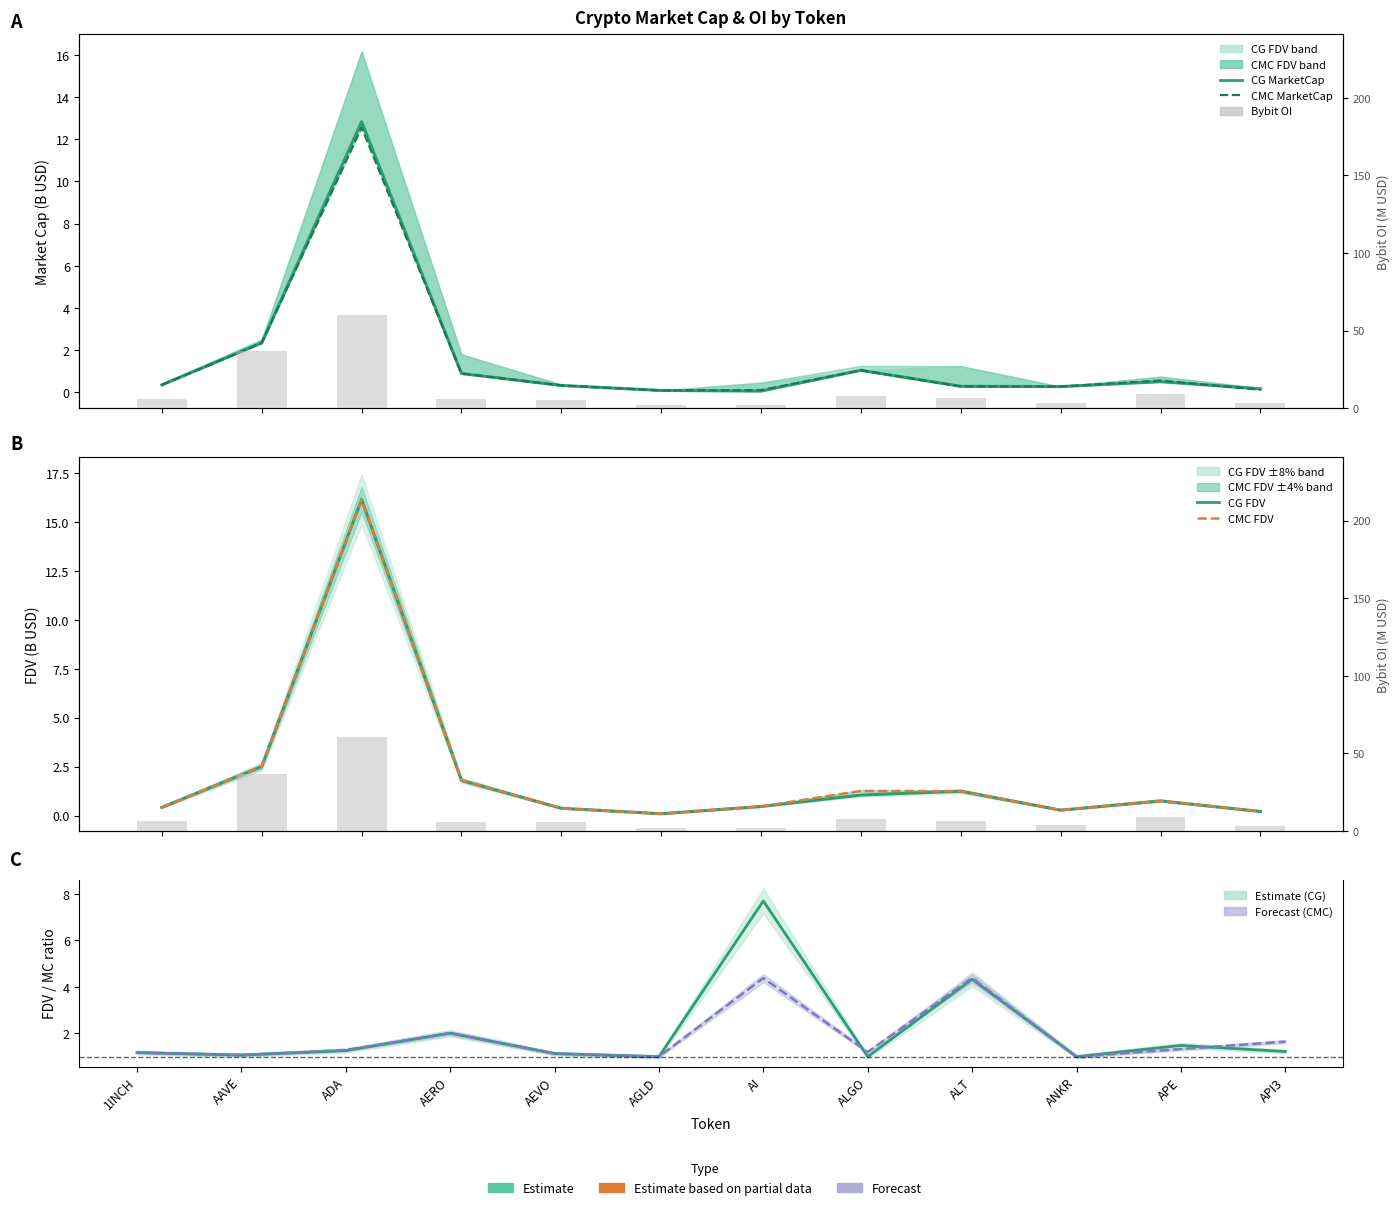

What are all the series names shown in the legend?

CMC_MarketCap, CMC_FDV, CG_MarketCap, CG_FDV, Bybit_OI